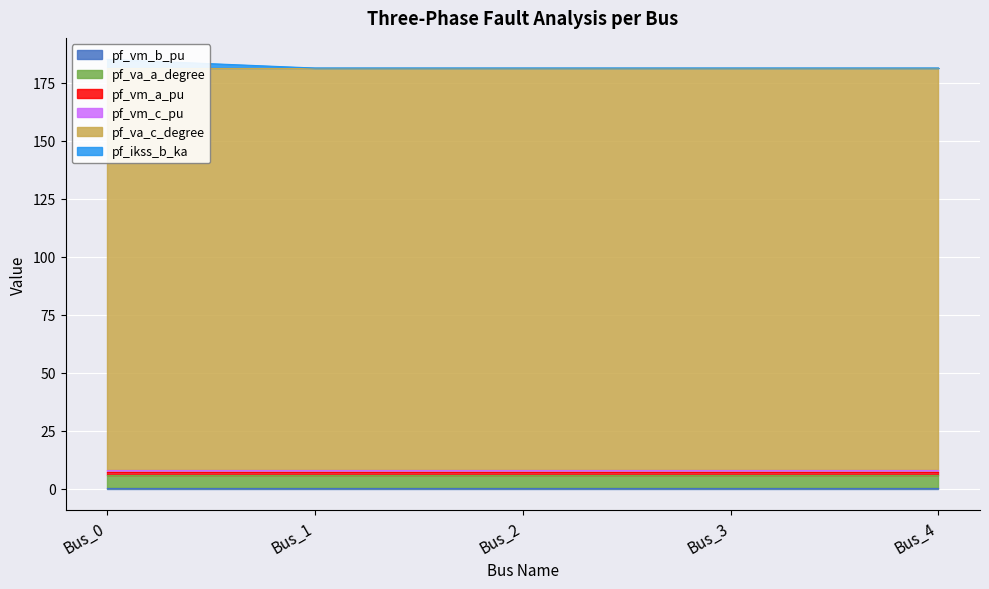

In pf_va_c_degree, how many points are higher than both neighbors (excluding endpoints)?

1